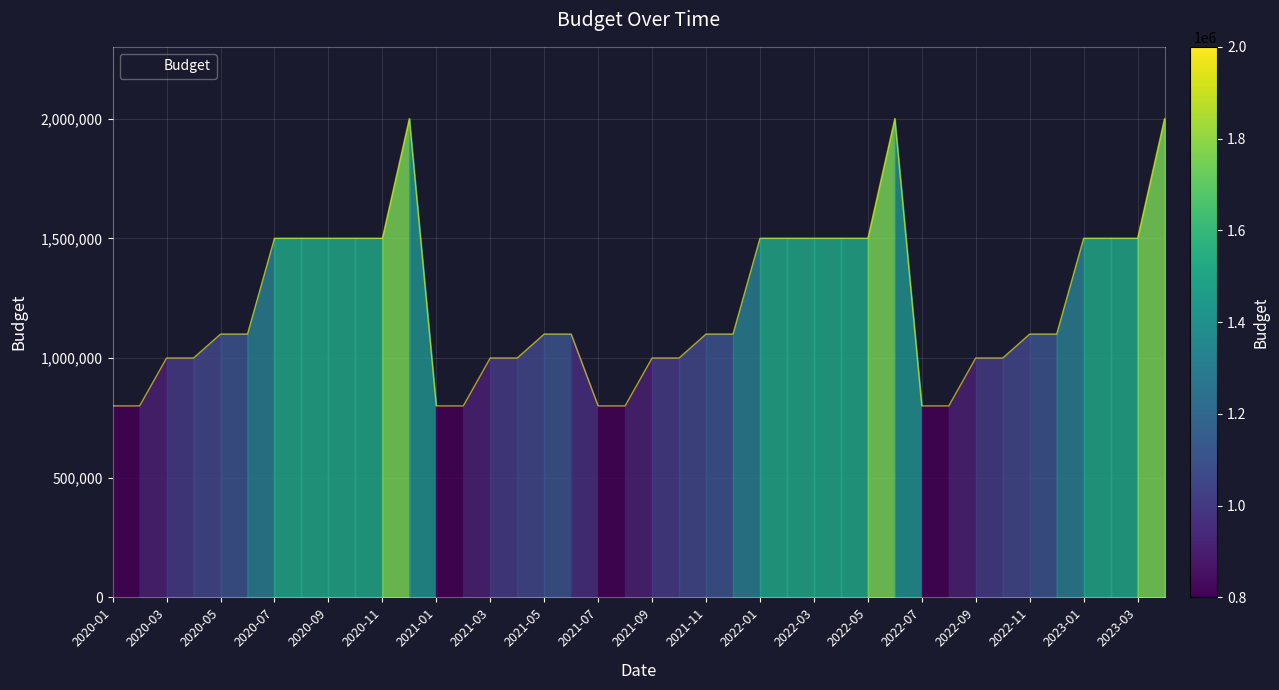

True or false: there are more than 1 points higher than both neighbors.

True